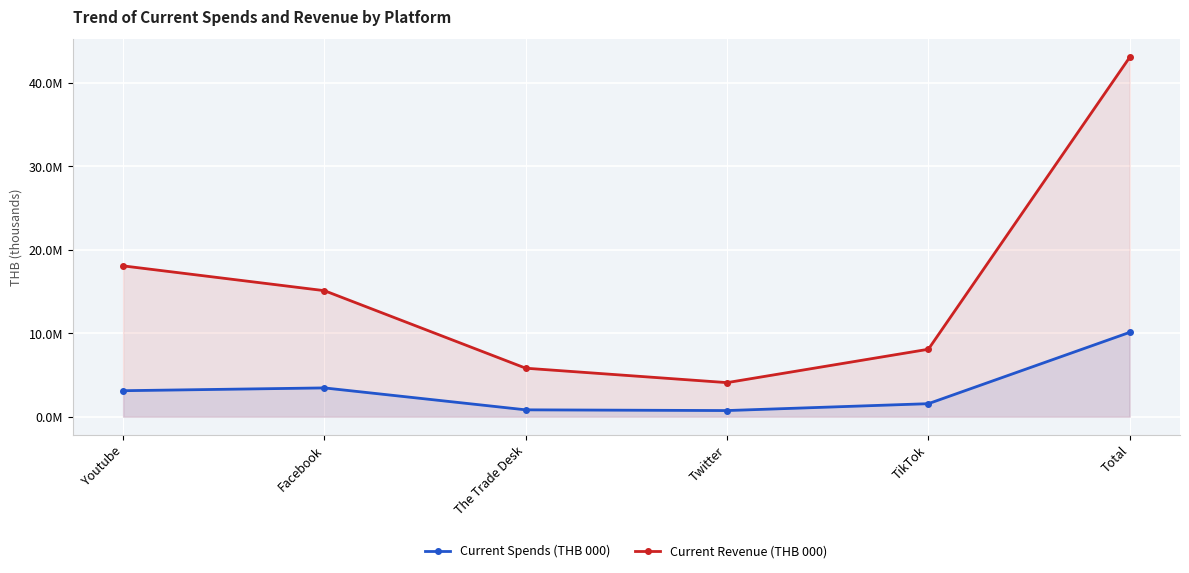

What is the label of the 1st point from the right?

Total